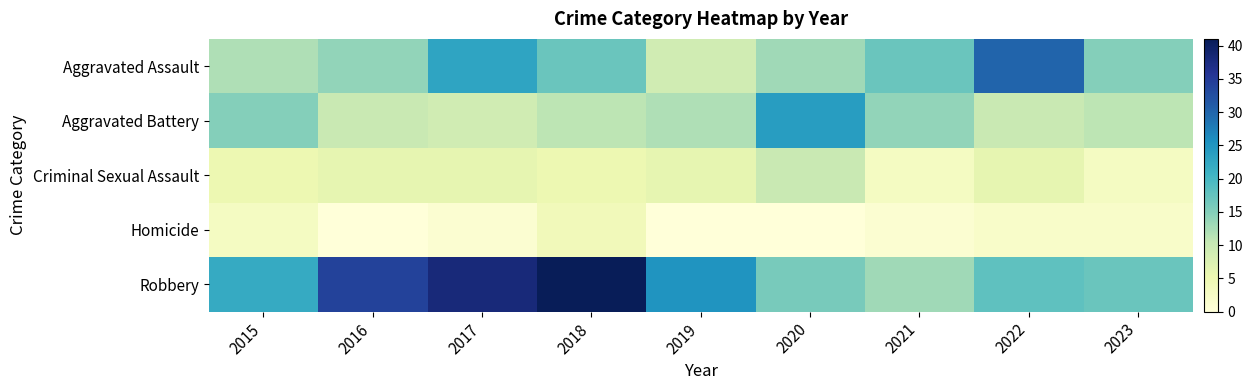

What is the difference between the highest and lowest values at 2017?

37